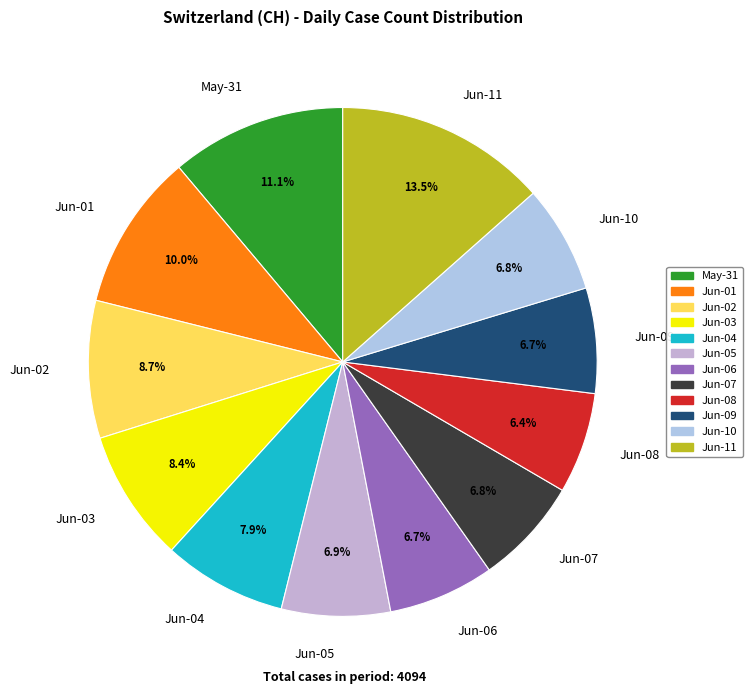

Combined, what portion of the pie is Jun-09 and Jun-02?

15.4%